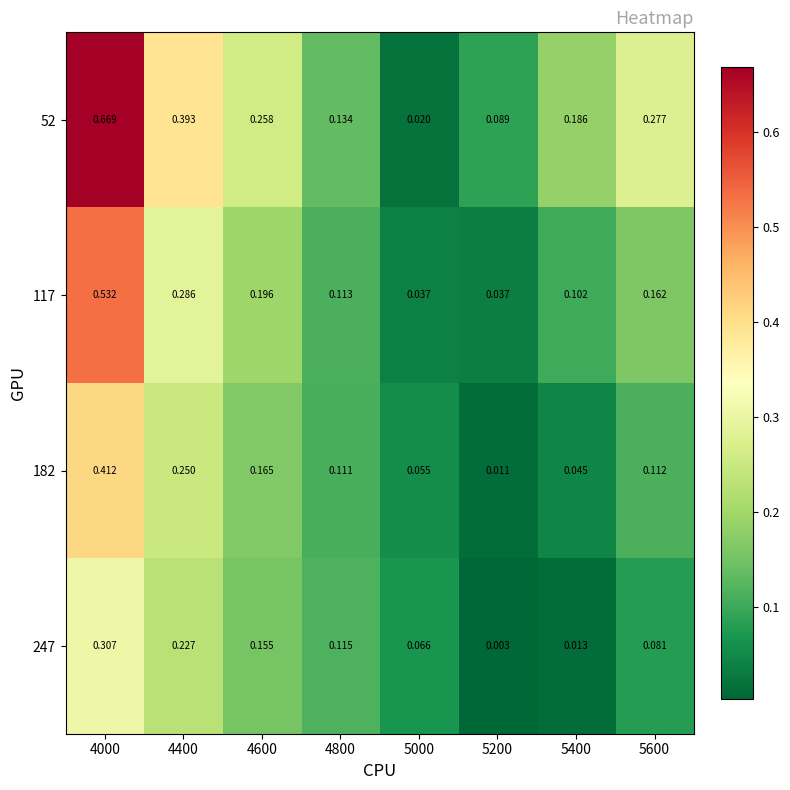

Is the value of 182 at 5600 greater than the value of 117 at 4000?

No